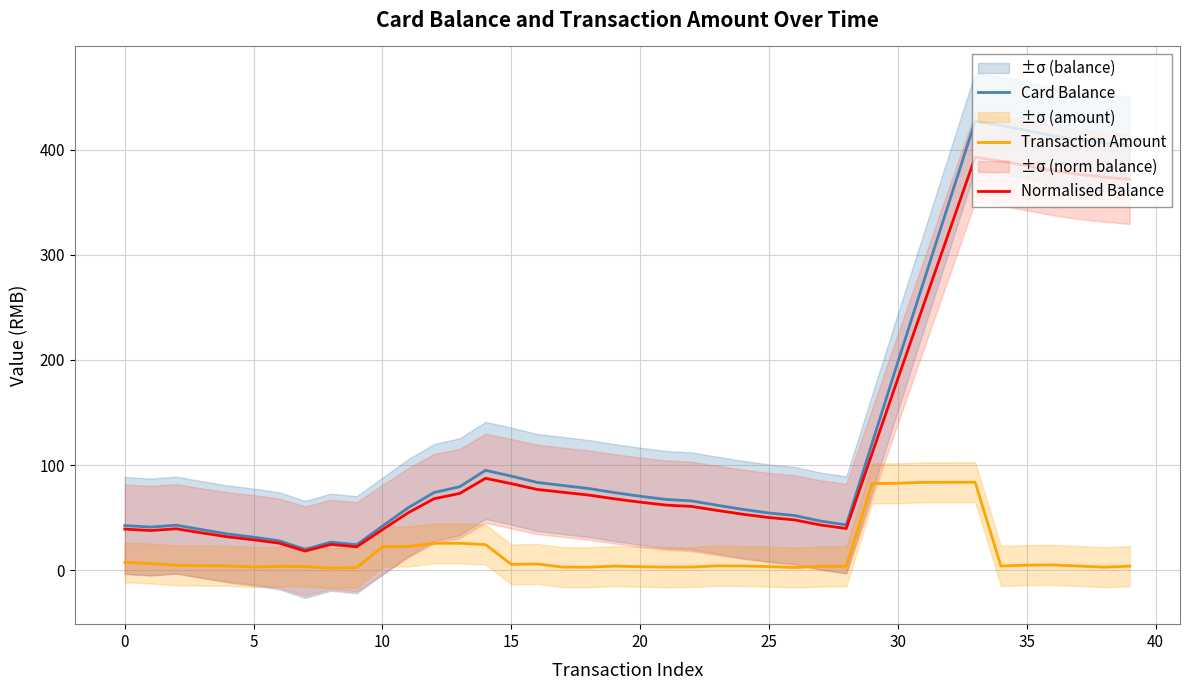

Between 15 and 33, which series saw the biggest shift?

Card Balance